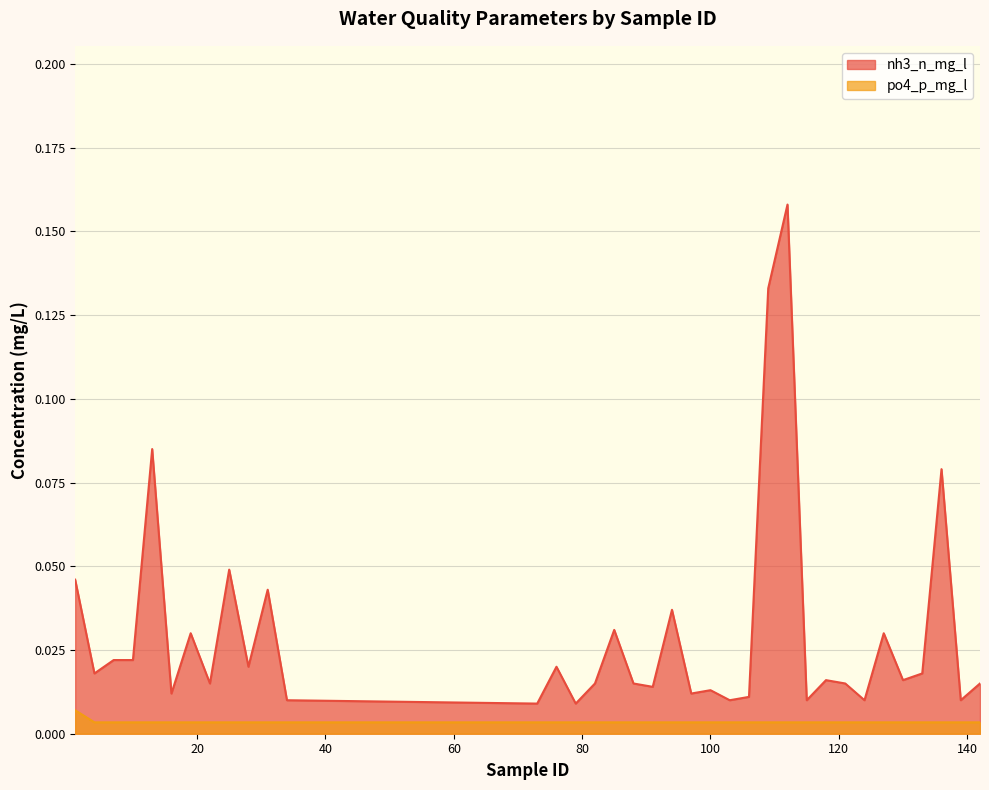

At 94, list the series in order from largest to smallest.

nh3_n_mg_l, po4_p_mg_l